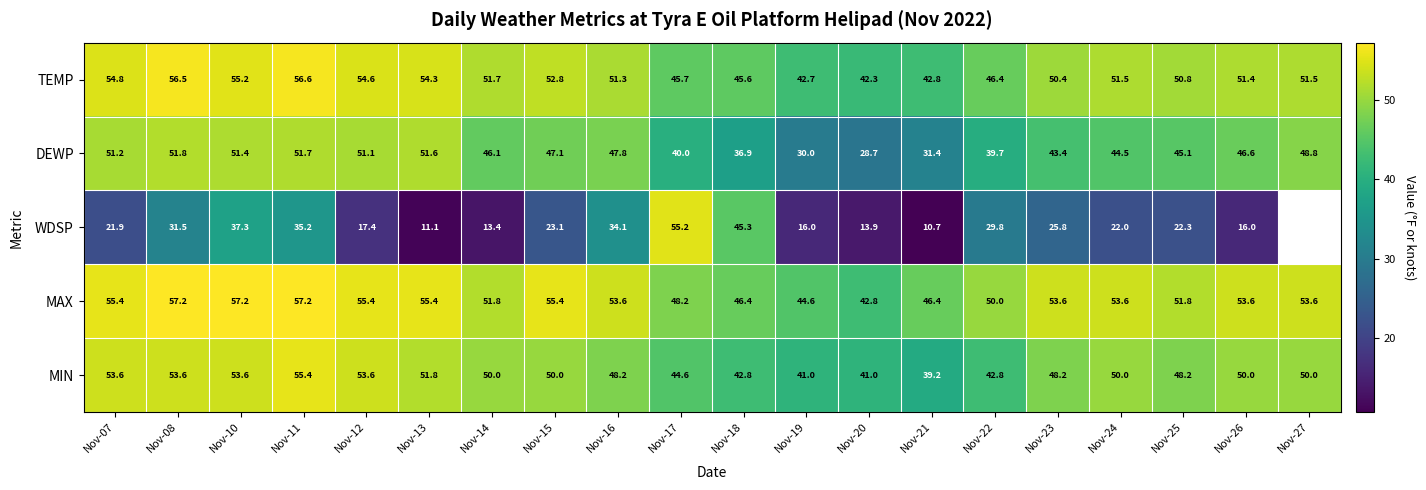

At Nov-08, list the series in order from smallest to largest.

WDSP, DEWP, MIN, TEMP, MAX